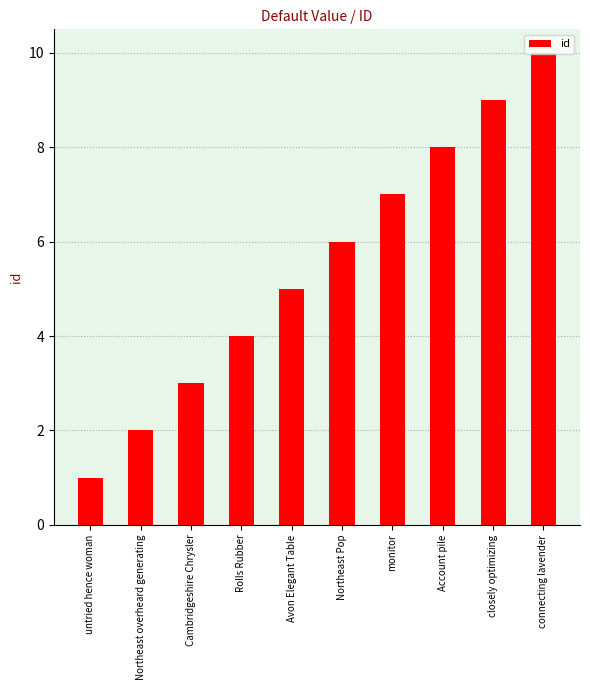

How many values are below 6?

5